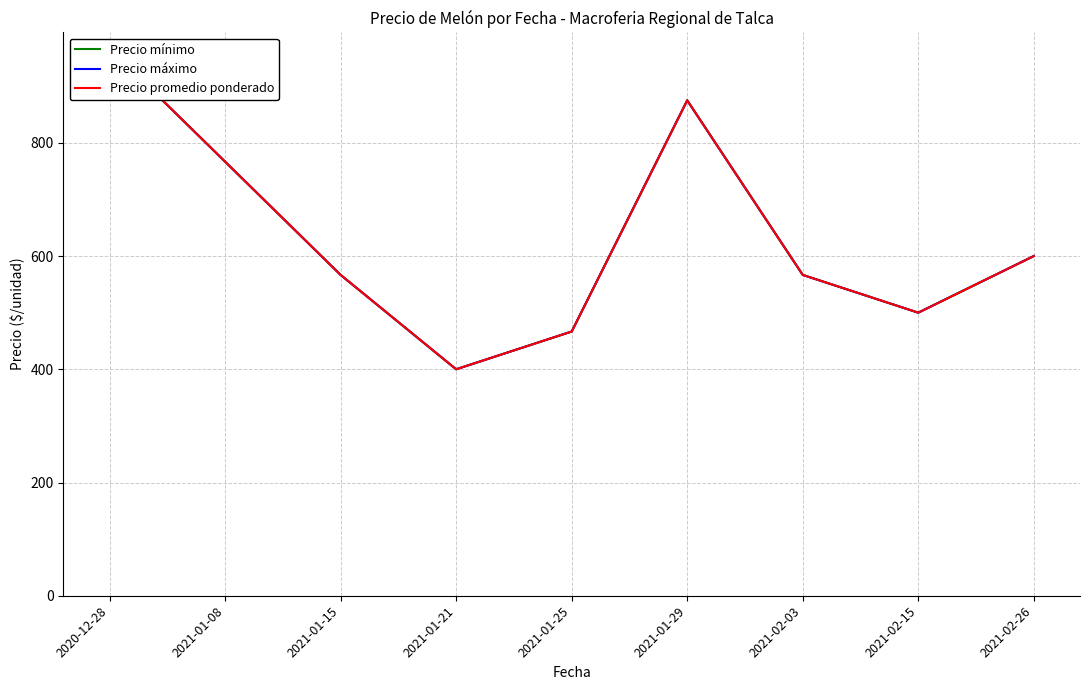

What is the label of the 2nd point from the left?

2021-01-08